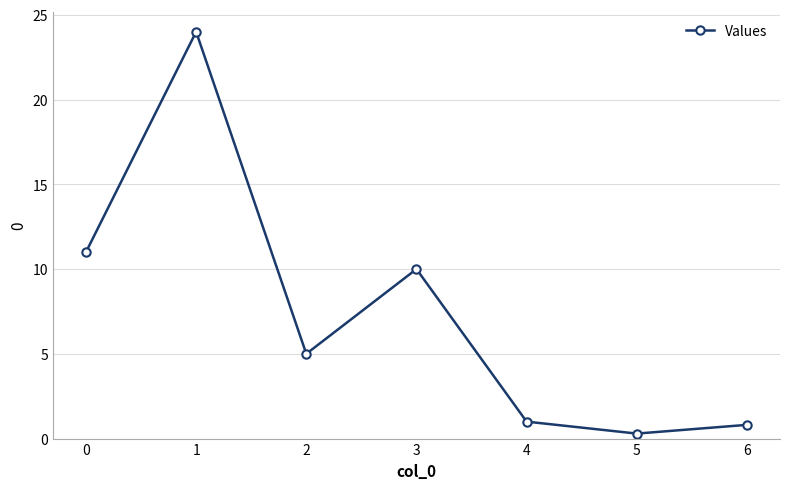

Reading left to right, what are all the values shown in this chart?

0=11.0	1=24.0	2=5.0	3=10.0	4=1.0	5=0.3	6=0.8